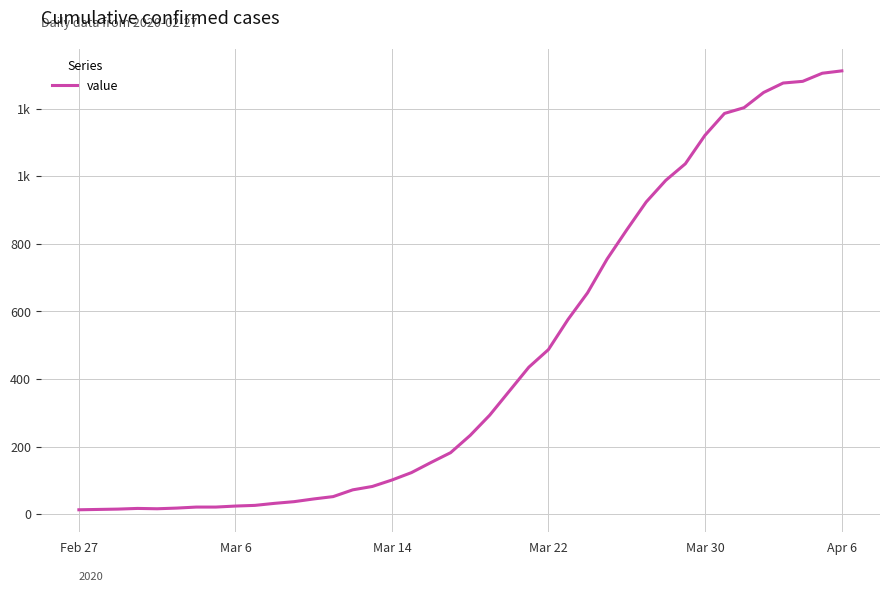

What is the sum of all values?

18584